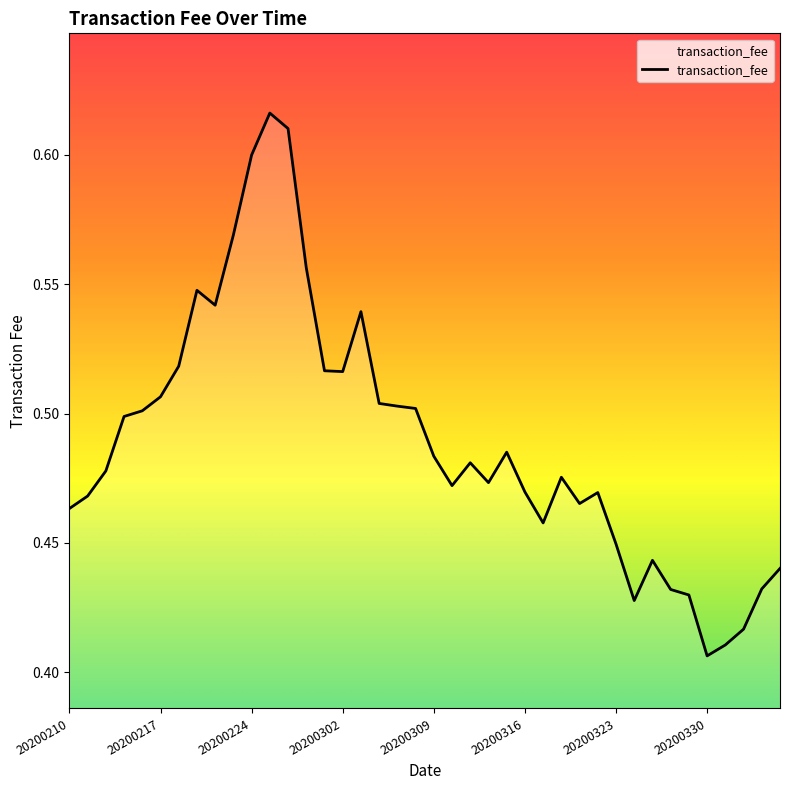

How many lines are shown in the chart?

1